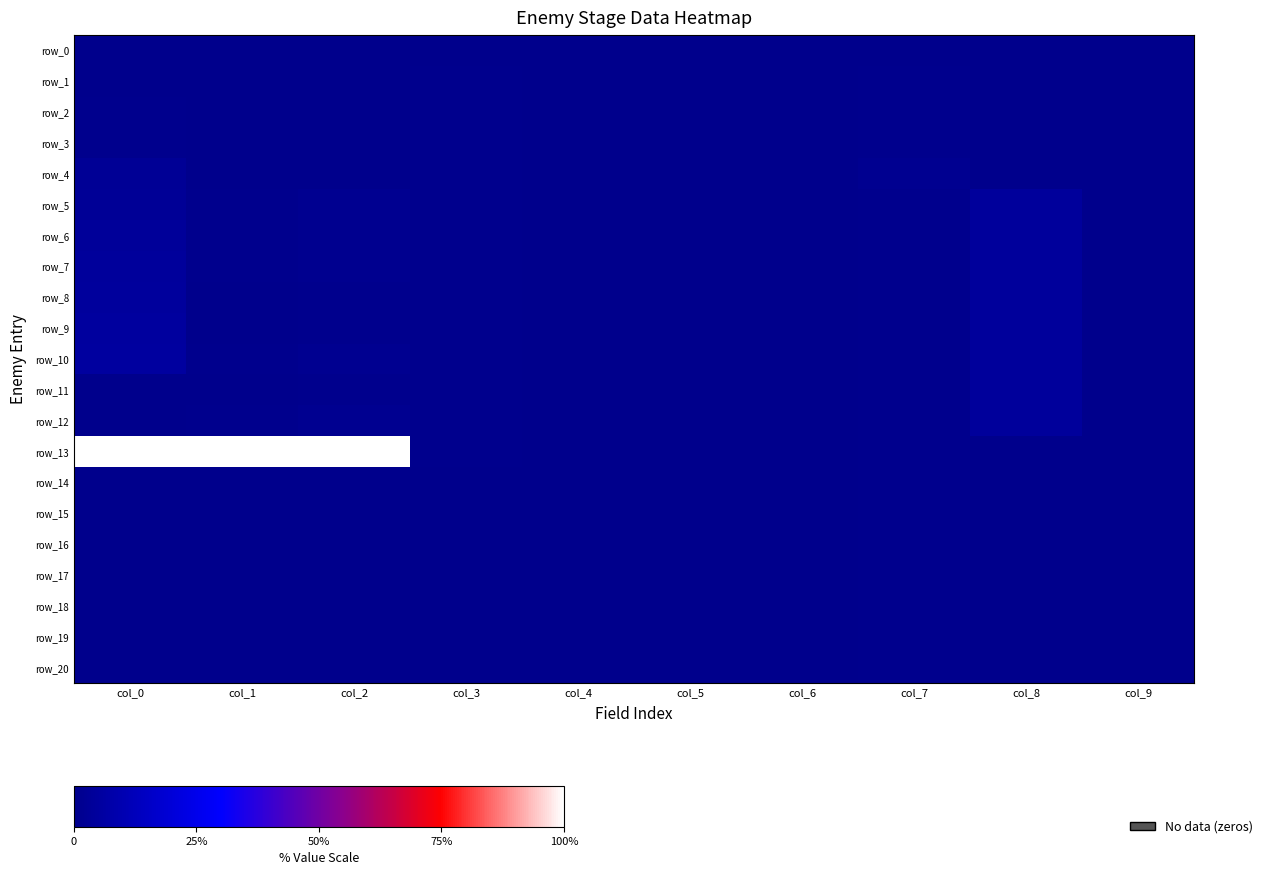

At how many categories does at least one series exceed 5914?

3